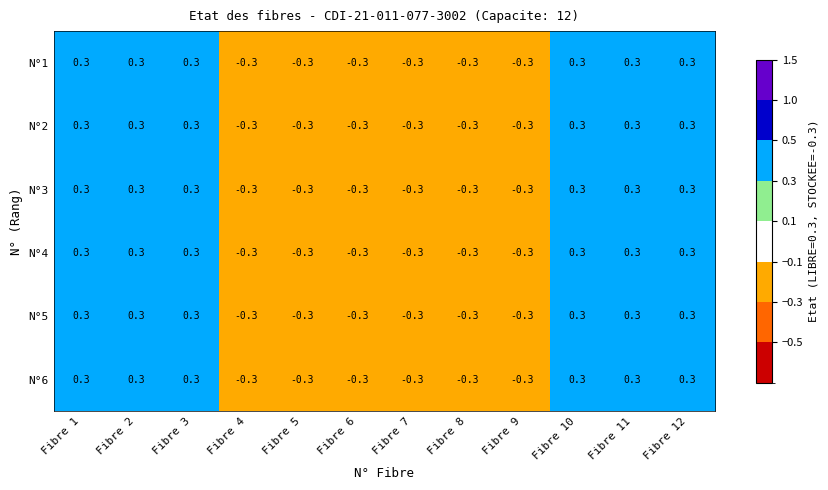

At how many categories does at least one series exceed 0?

6